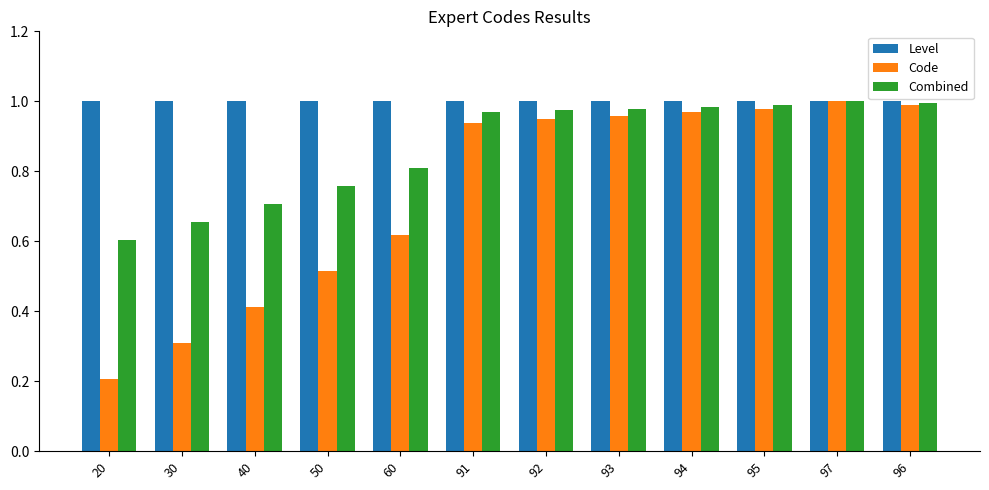

Rank the categories by Code value from lowest to highest.

20, 30, 40, 50, 60, 91, 92, 93, 94, 95, 96, 97